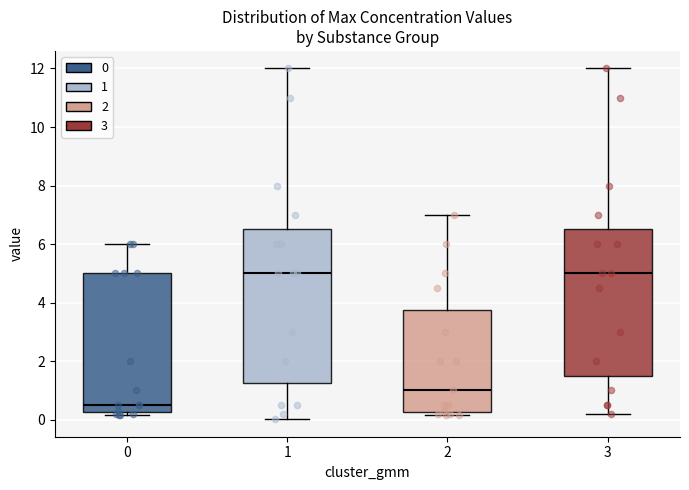

Reading left to right, read every box against the y-axis: the position of its median line, the range the box covers, and the ends of its whiskers. The values are not printed on the chart, so give them approximately, as read against the axis.

0: median 0.6, box 0.2 to 5.0, whiskers 0.2 (just below the box's lower edge) to 6.0
1: median 5.0, box 1.2 to 6.6, whiskers 0.0 to 12.0
2: median 1.0, box 0.2 to 3.8, whiskers 0.2 (just below the box's lower edge) to 7.0
3: median 5.0, box 1.6 to 6.6, whiskers 0.2 to 12.0